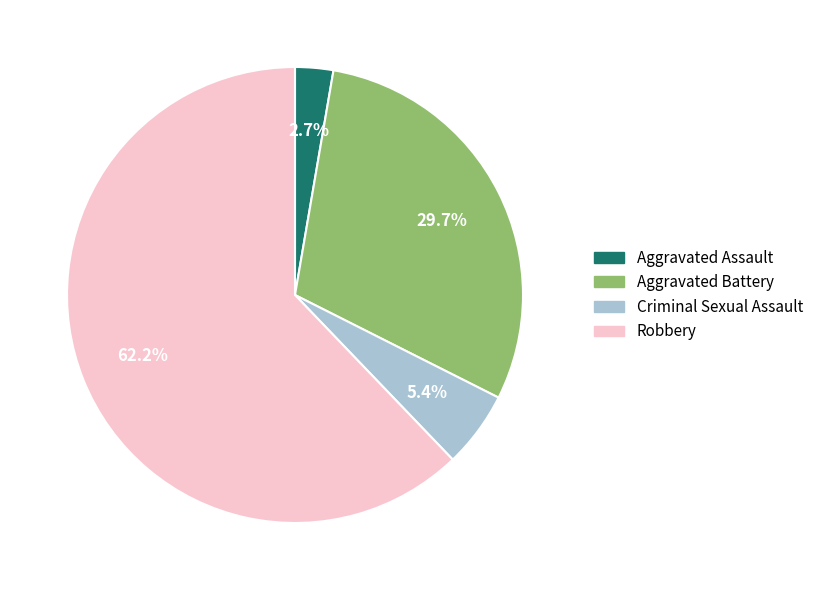

Which category has the biggest portion of the pie?

Robbery